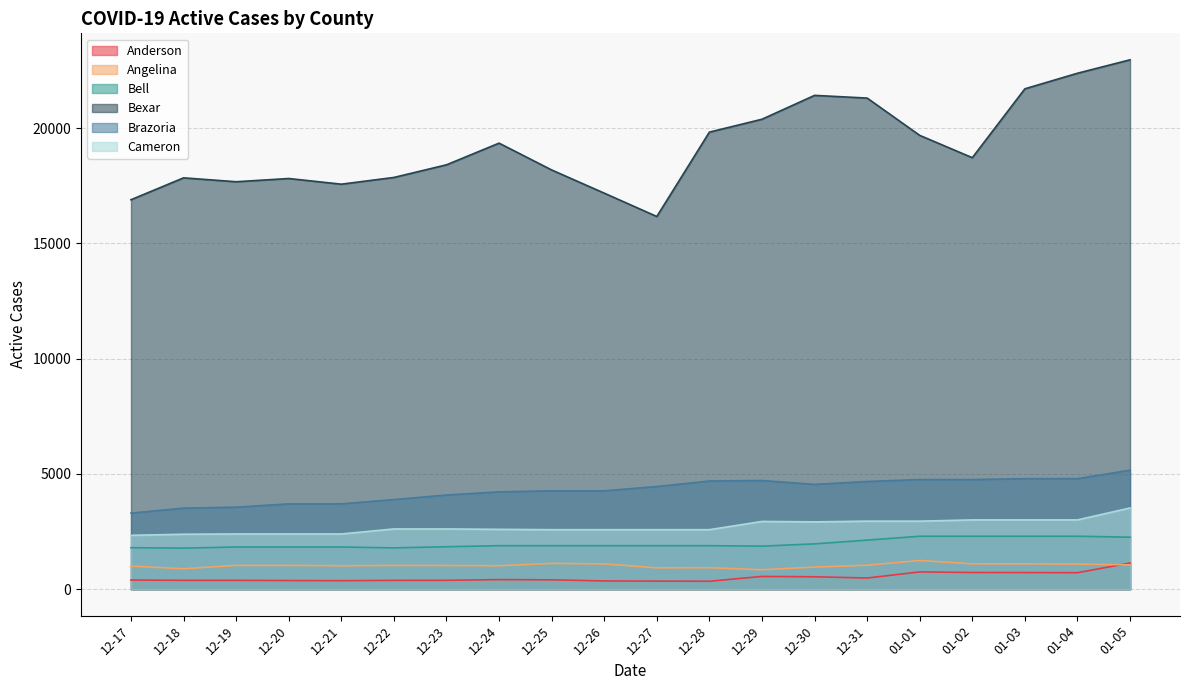

True or false: Bexar has more than 2 interior local peaks.

True